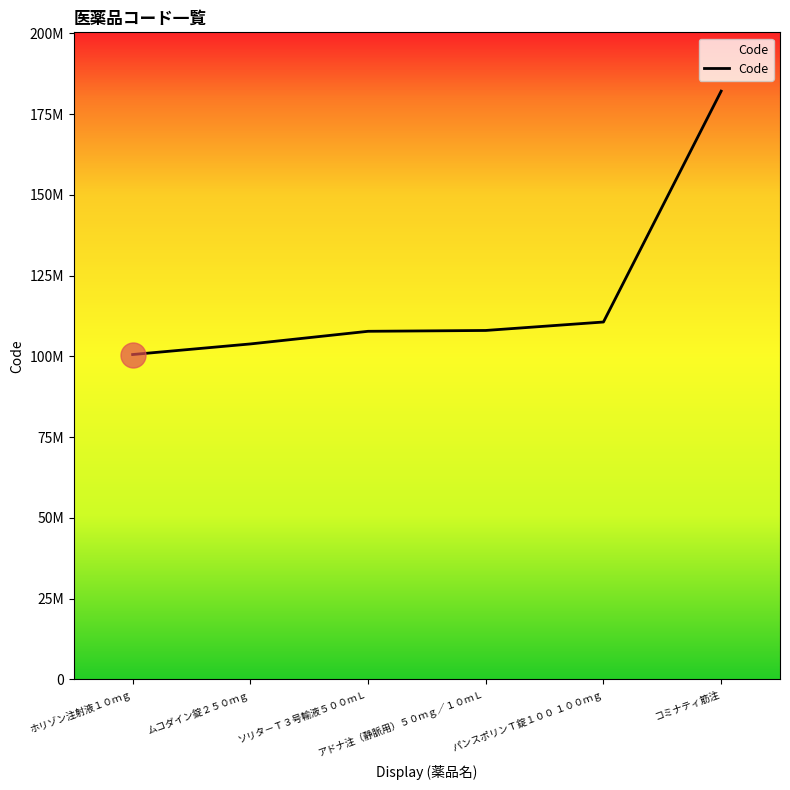

Rank the categories by value from lowest to highest.

ホリゾン注射液１０ｍｇ, ムコダイン錠２５０ｍｇ, ソリタ－Ｔ３号輸液５００ｍＬ, アドナ注（静脈用）５０ｍｇ／１０ｍＬ, パンスポリンＴ錠１００ １００ｍｇ, コミナティ筋注